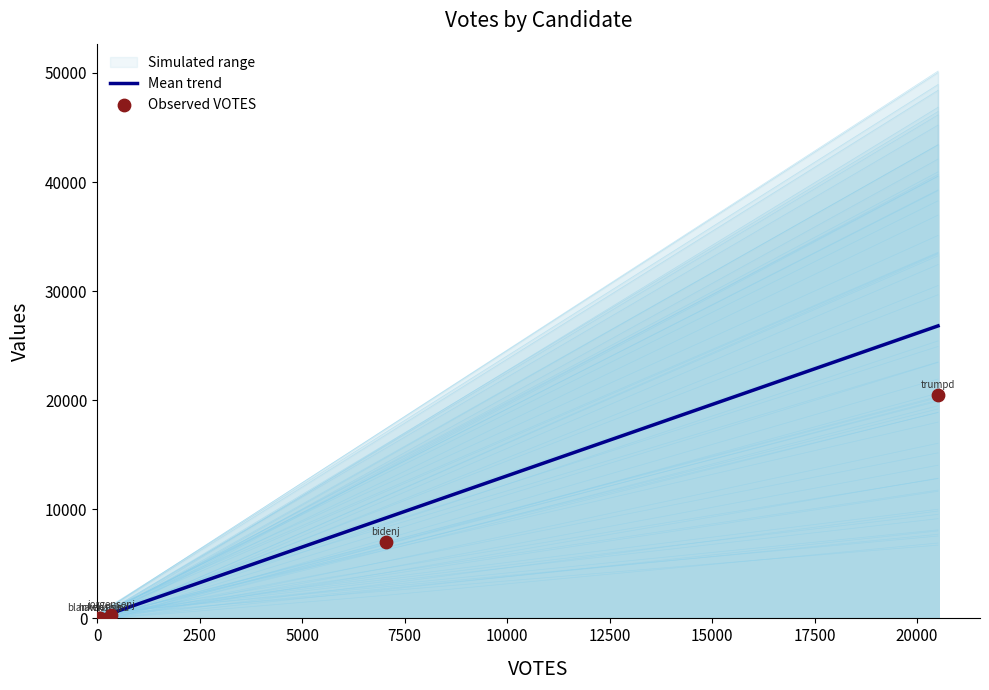

What is the total value across all series at 7500?

16250.3